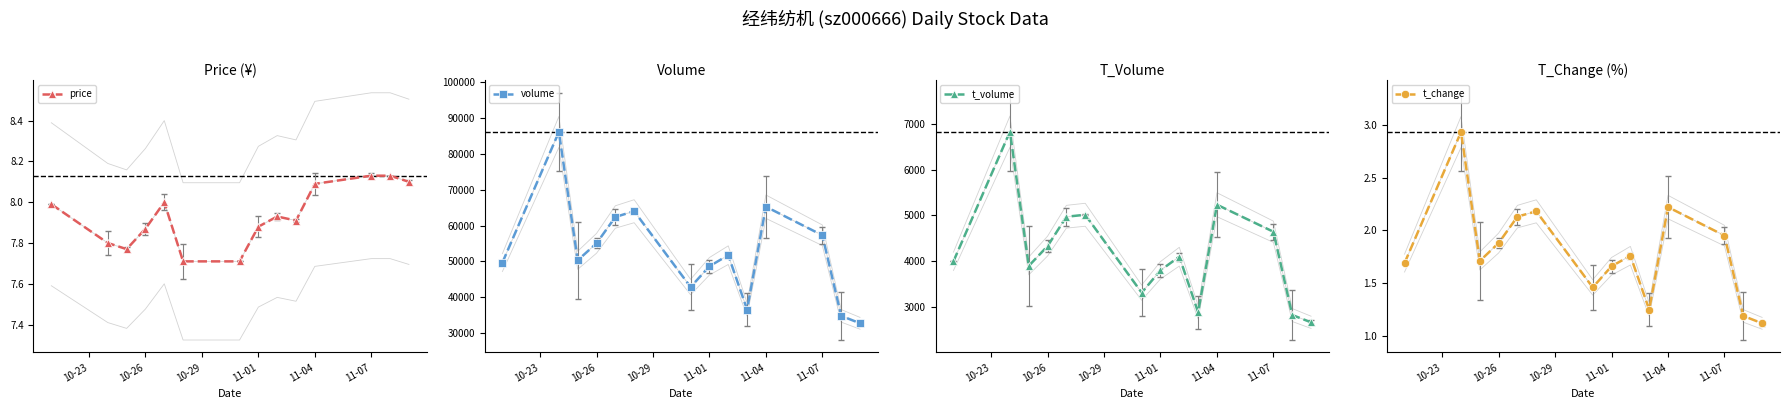

Reading left to right, list all the values displayed in this chart.

price: 8.0	7.8	7.8	7.9	8.0	7.7	7.7	7.9	7.9	7.9	8.1	8.1	8.1	8.1
volume: 49694.0	86025.0	50324.0	55041.0	62370.0	63976.0	42883.0	48659.0	51751.0	36626.0	65235.0	57286.0	34871.0	32799.0
t_volume: 3997.0	6827.0	3896.0	4329.0	4970.0	5013.0	3312.0	3801.0	4098.0	2883.0	5232.0	4642.0	2824.0	2665.0
t_change: 1.7	2.9	1.7	1.9	2.1	2.2	1.5	1.7	1.8	1.2	2.2	1.9	1.2	1.1